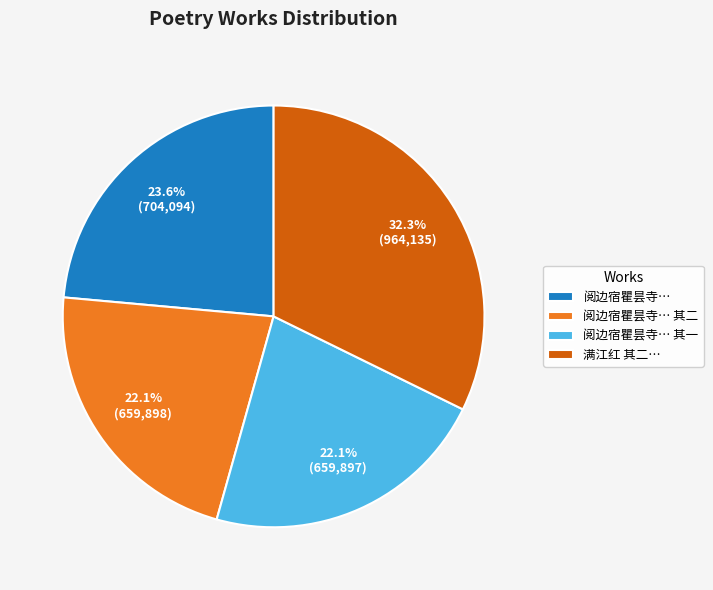

Do 阅边宿瞿昙寺… 其二 and 阅边宿瞿昙寺… together represent more than half of the pie?

No